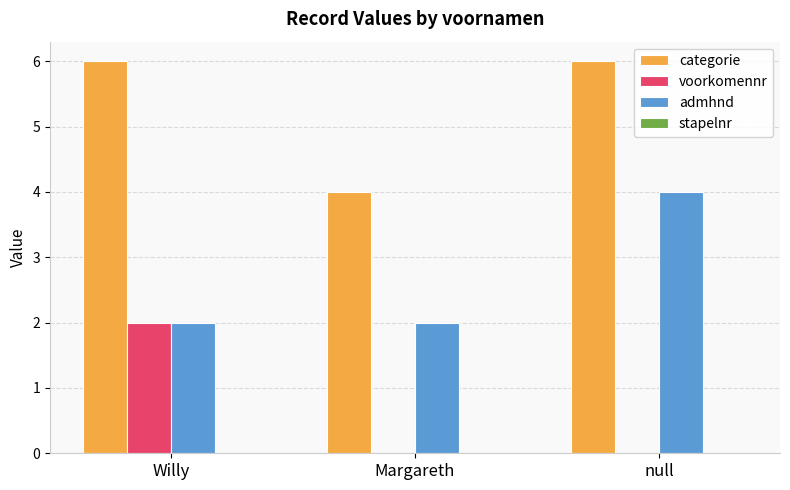

What is the sum of the categorie values at Willy and Margareth?

10